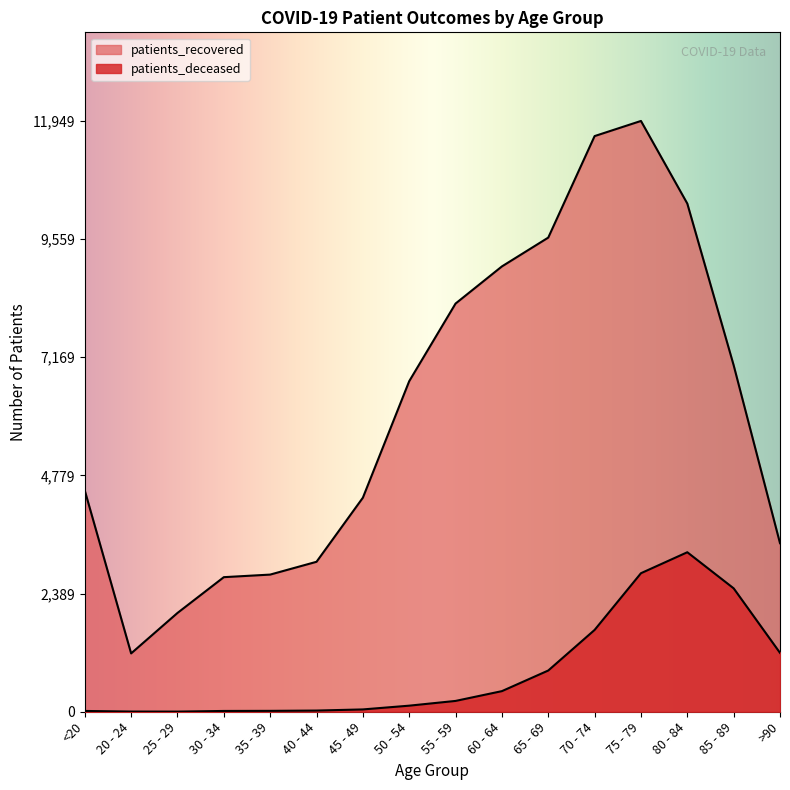

Is it true that patients_recovered equals 1628 at 30 - 34?

False